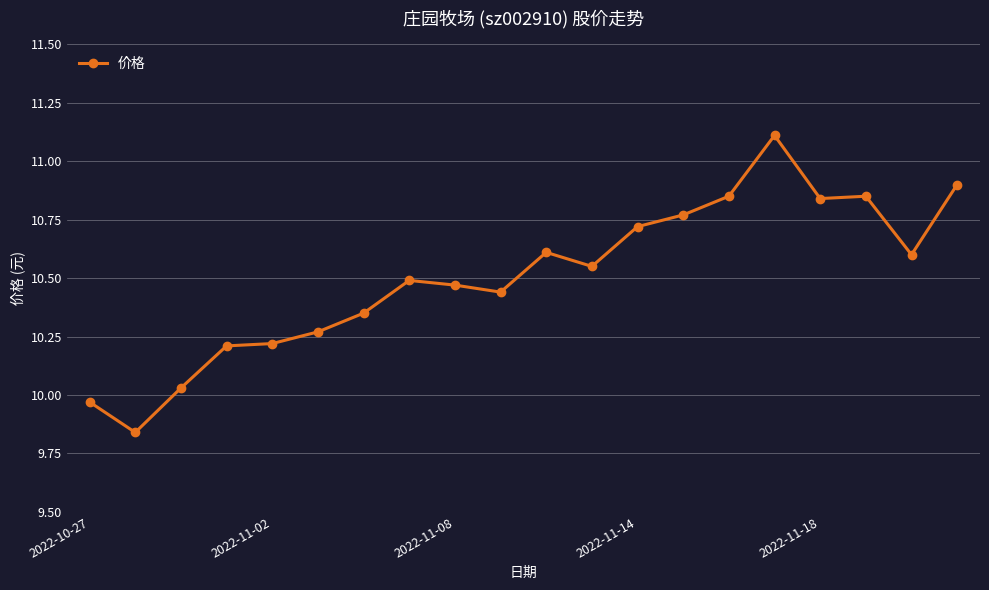

What is the maximum value shown in the chart?

11.1